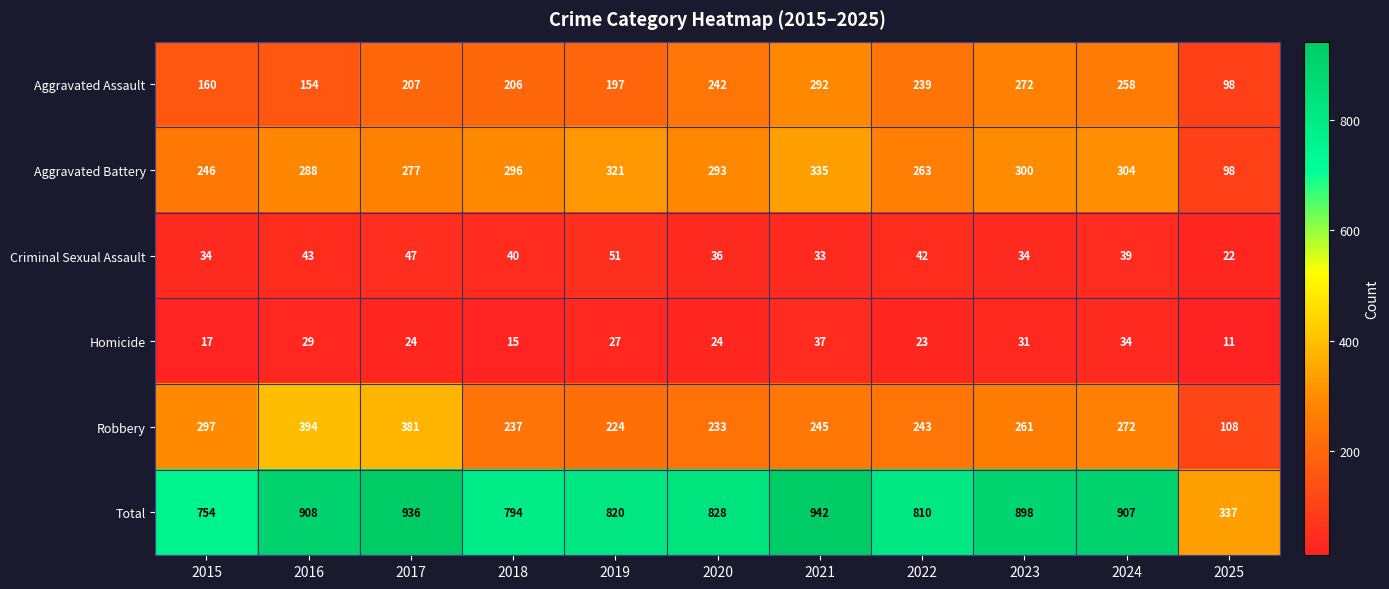

Which series has the widest spread of values?

Total